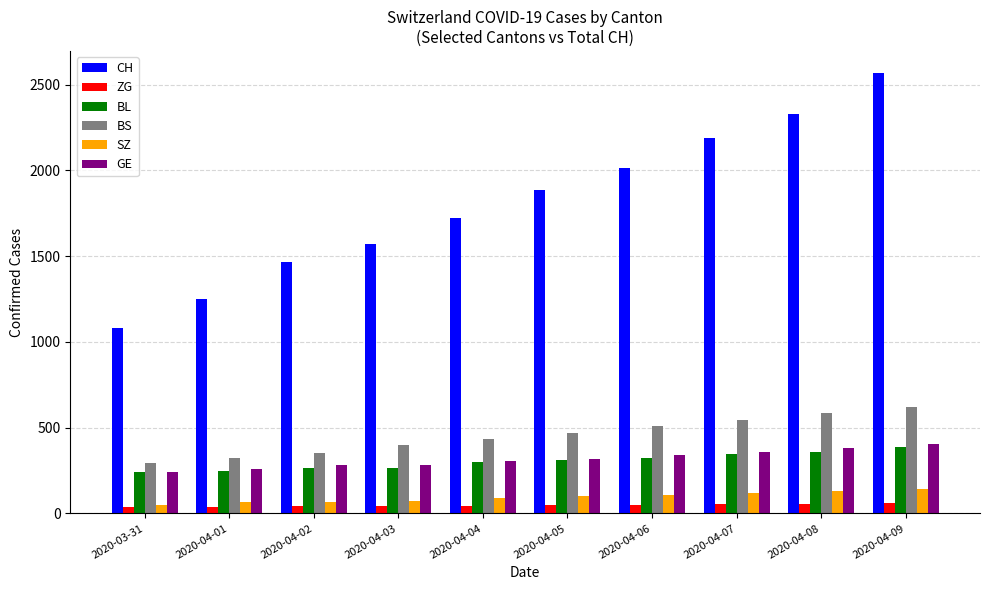

The value of GE at 2020-04-06 is 340. True or false?

True